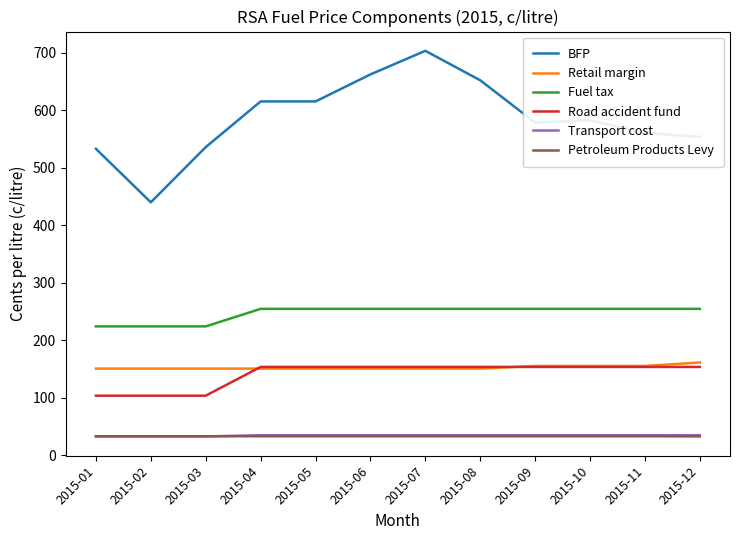

Does the chart have visible grid lines?

No